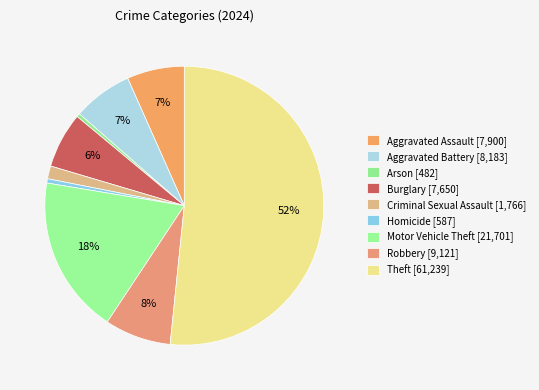

How many slices are in this pie chart?

9